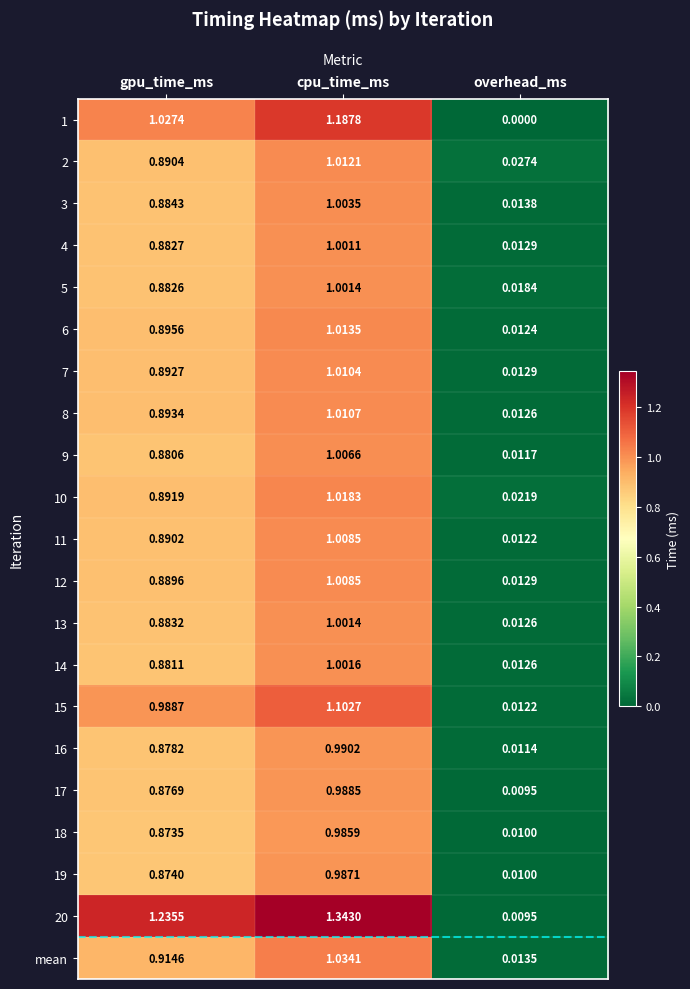

Is the value of 3 at gpu_time_ms greater than the value of 15 at cpu_time_ms?

No